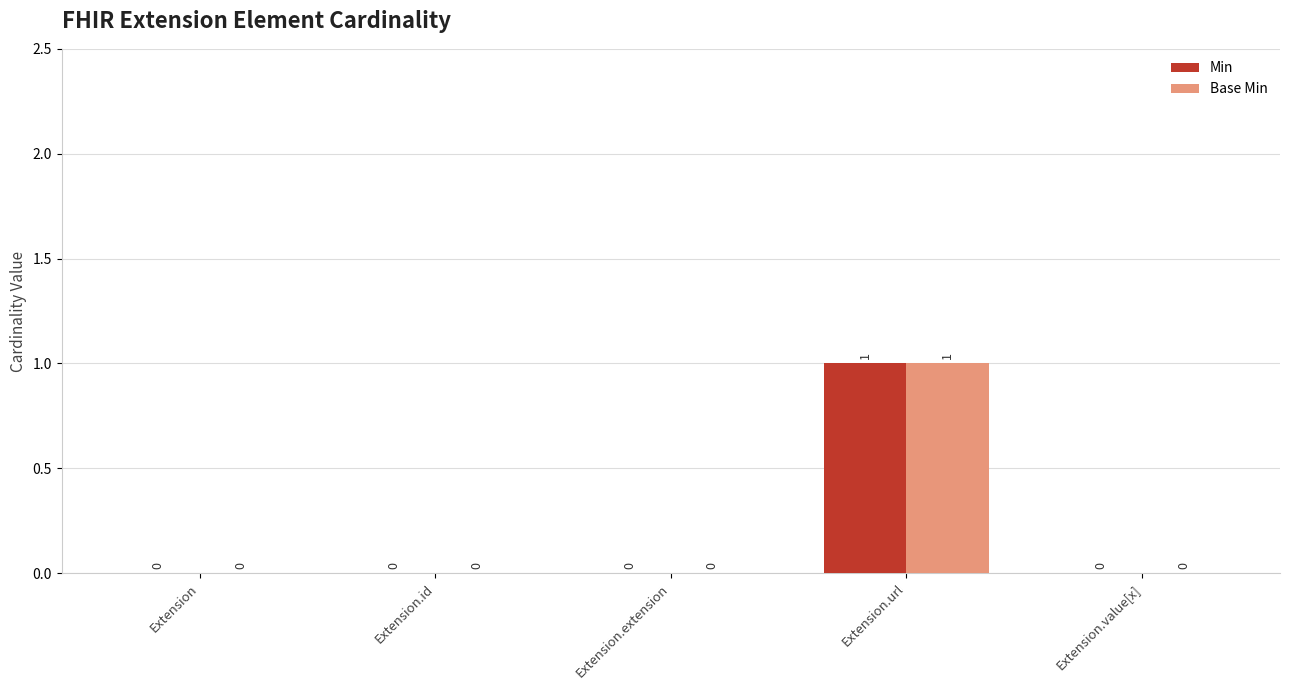

Are the bars grouped side by side (vs. stacked)?

Yes